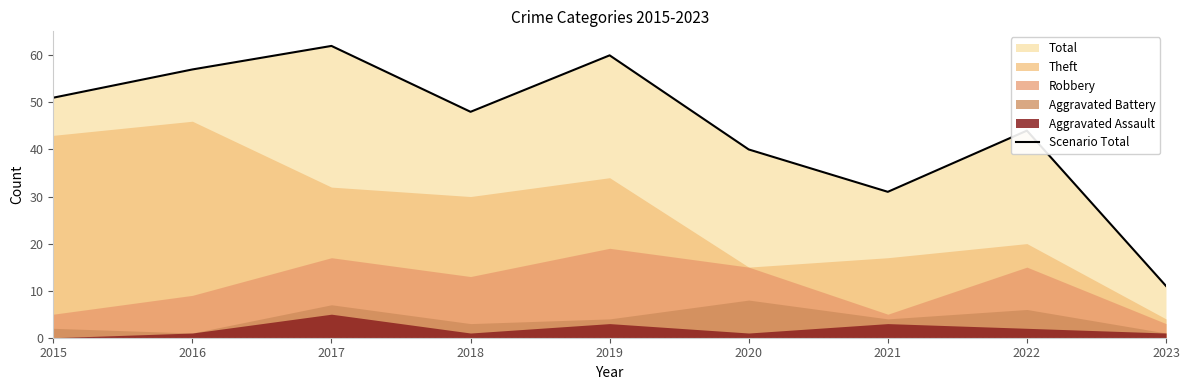

What is the value of the 8th point from the left?

44